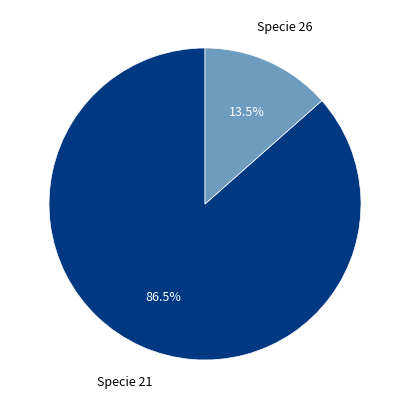

Count the number of slices in the pie.

2